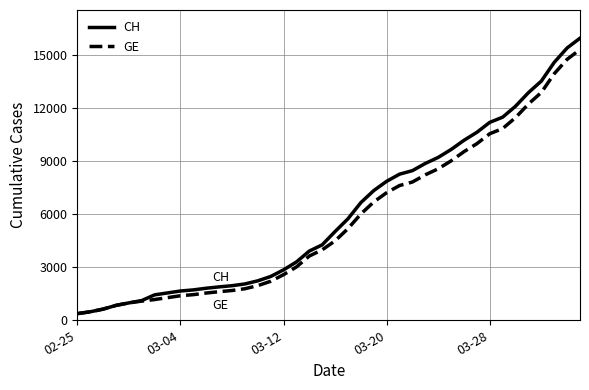

What is the lowest value of the CH series?

375